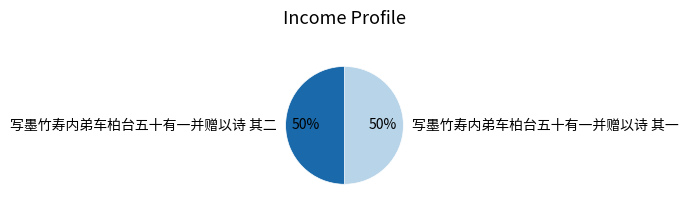

Do 写墨竹寿内弟车柏台五十有一并赠以诗 其二 and 写墨竹寿内弟车柏台五十有一并赠以诗 其一 together represent more than half of the pie?

Yes